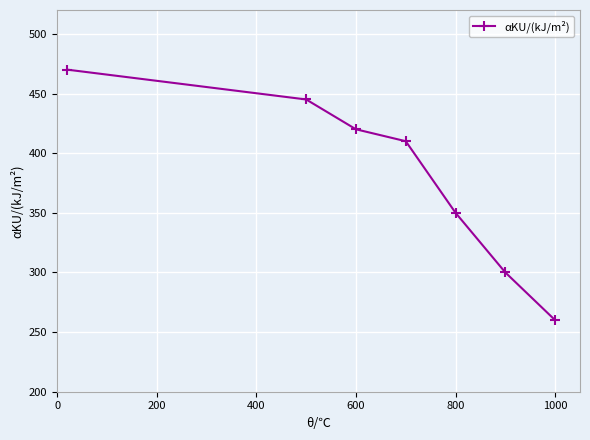

What is the difference between the maximum and second lowest values?

170